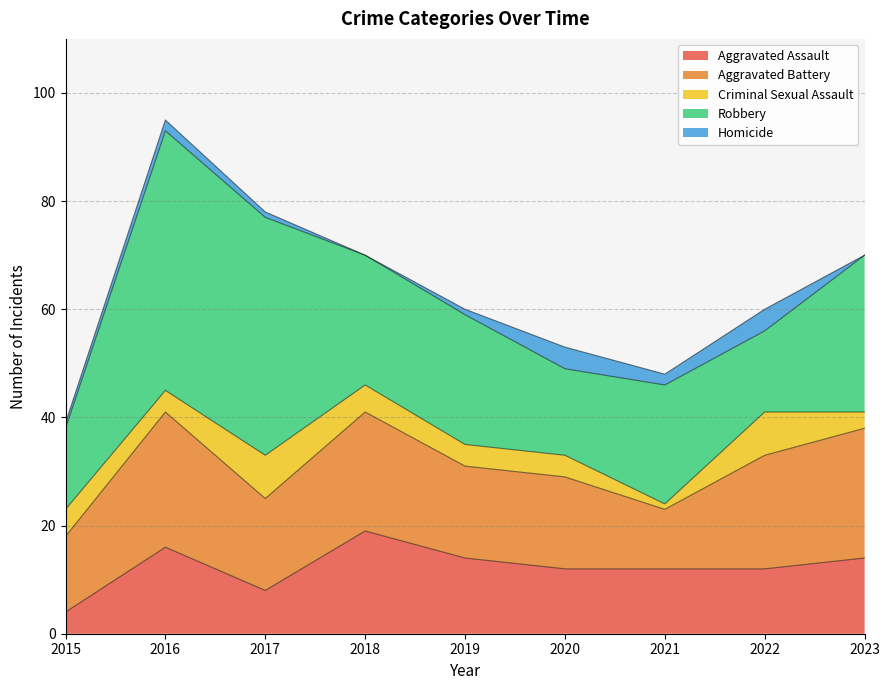

Where is the first local minimum for Robbery?

2020